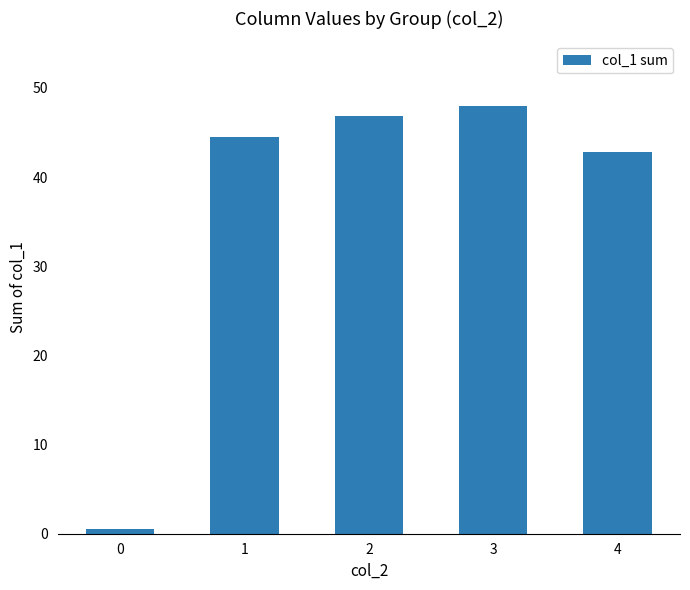

List the labels in order of value, largest first.

3, 2, 1, 4, 0